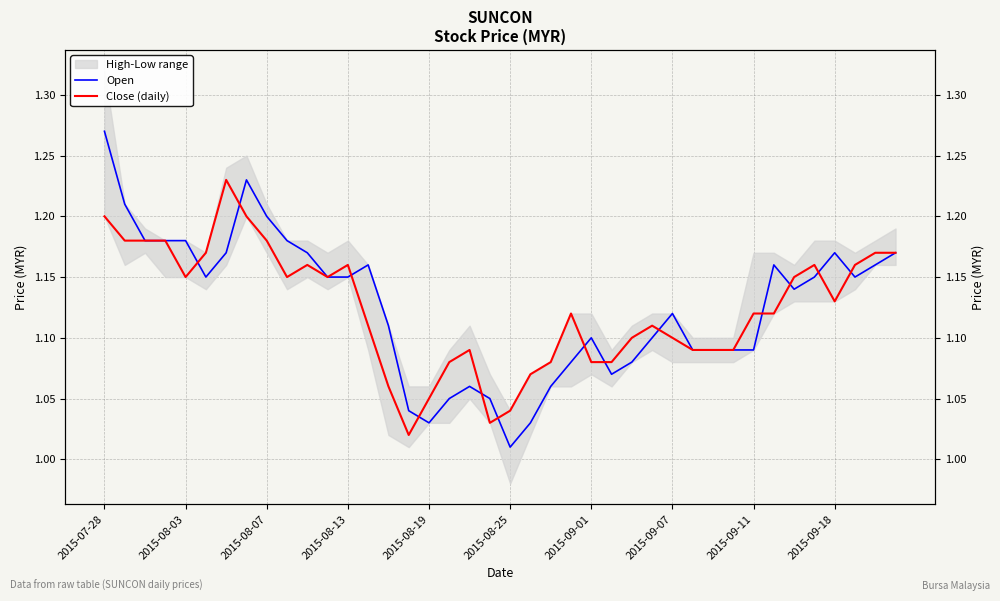

True or false: Close (daily) has more than 0 points higher than both neighbors.

True